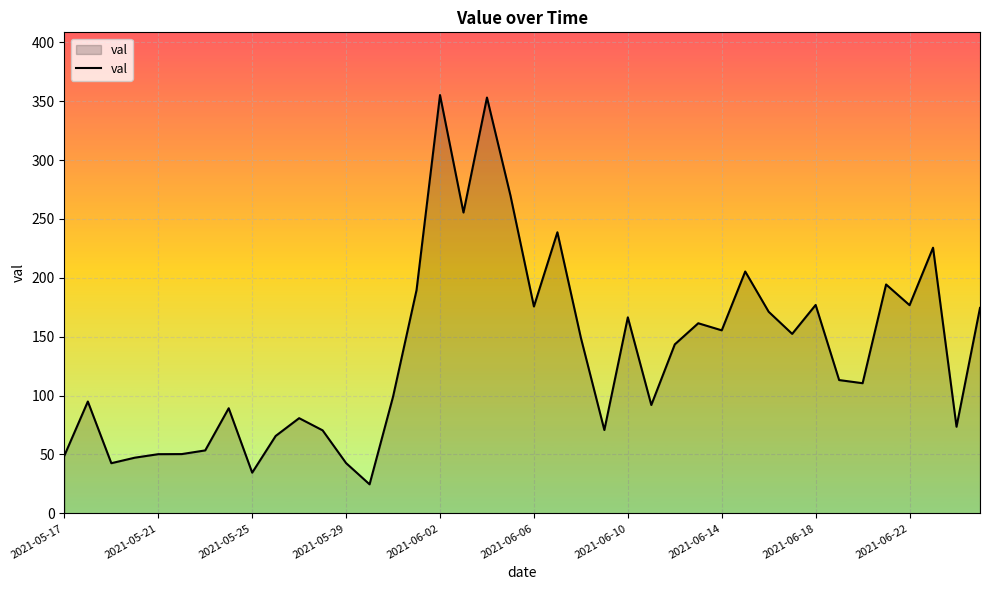

What is the greatest value displayed?

355.2